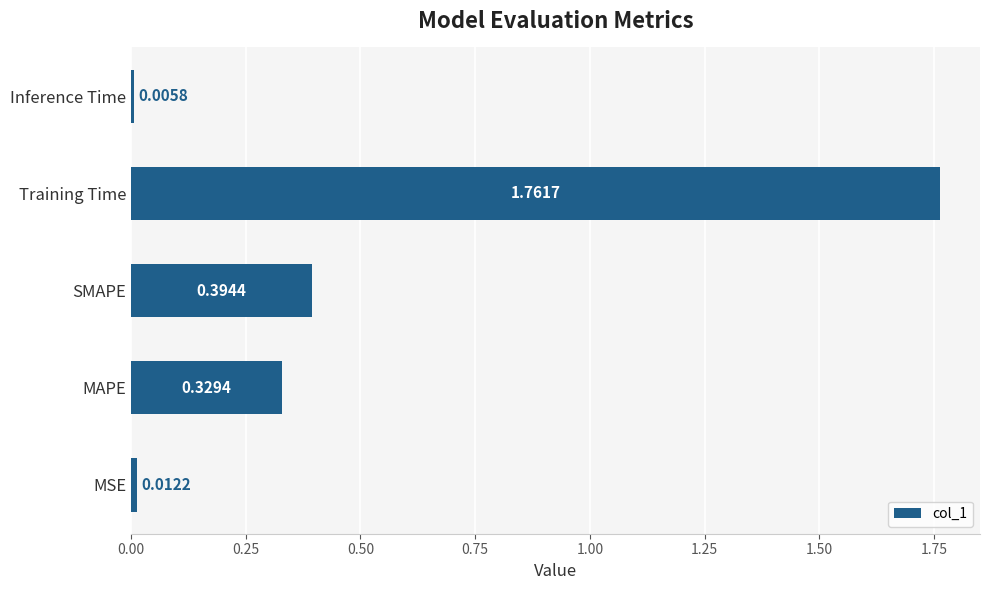

Rank the categories by value from highest to lowest.

Training Time, SMAPE, MAPE, MSE, Inference Time